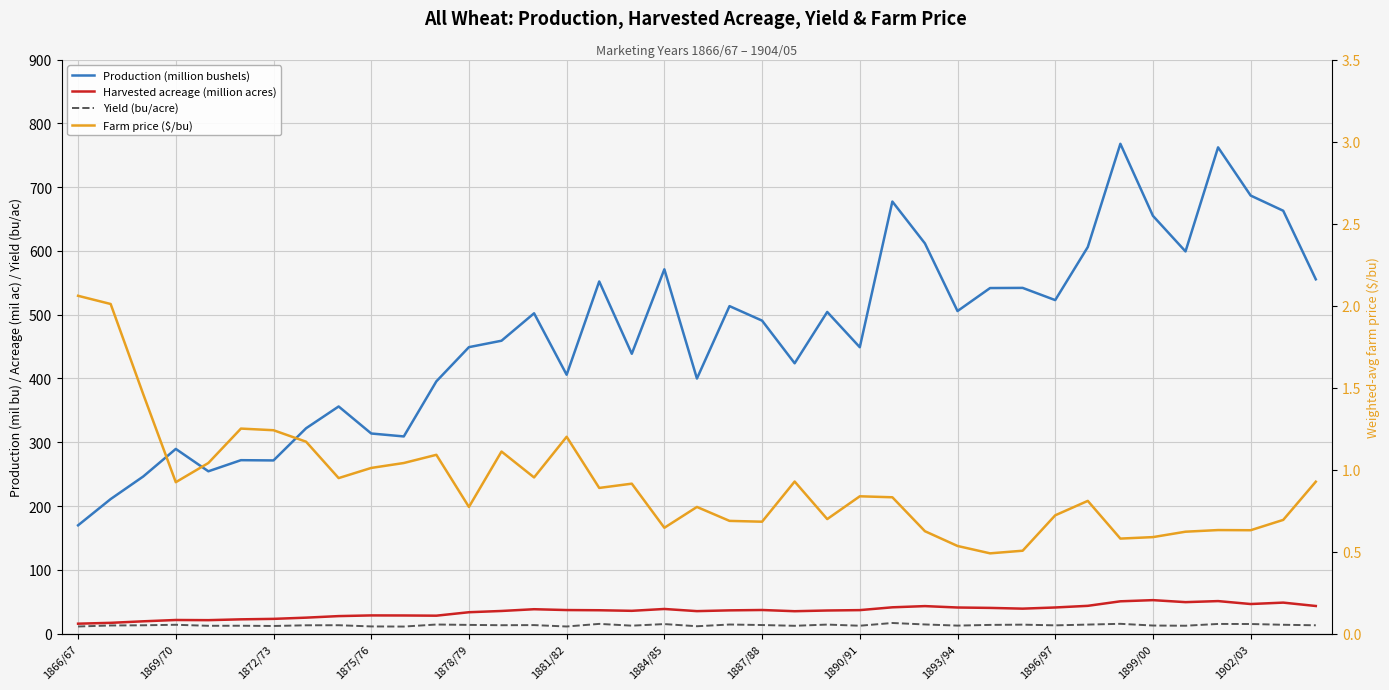

How many values in the Production (million bushels) series are below 490?

19